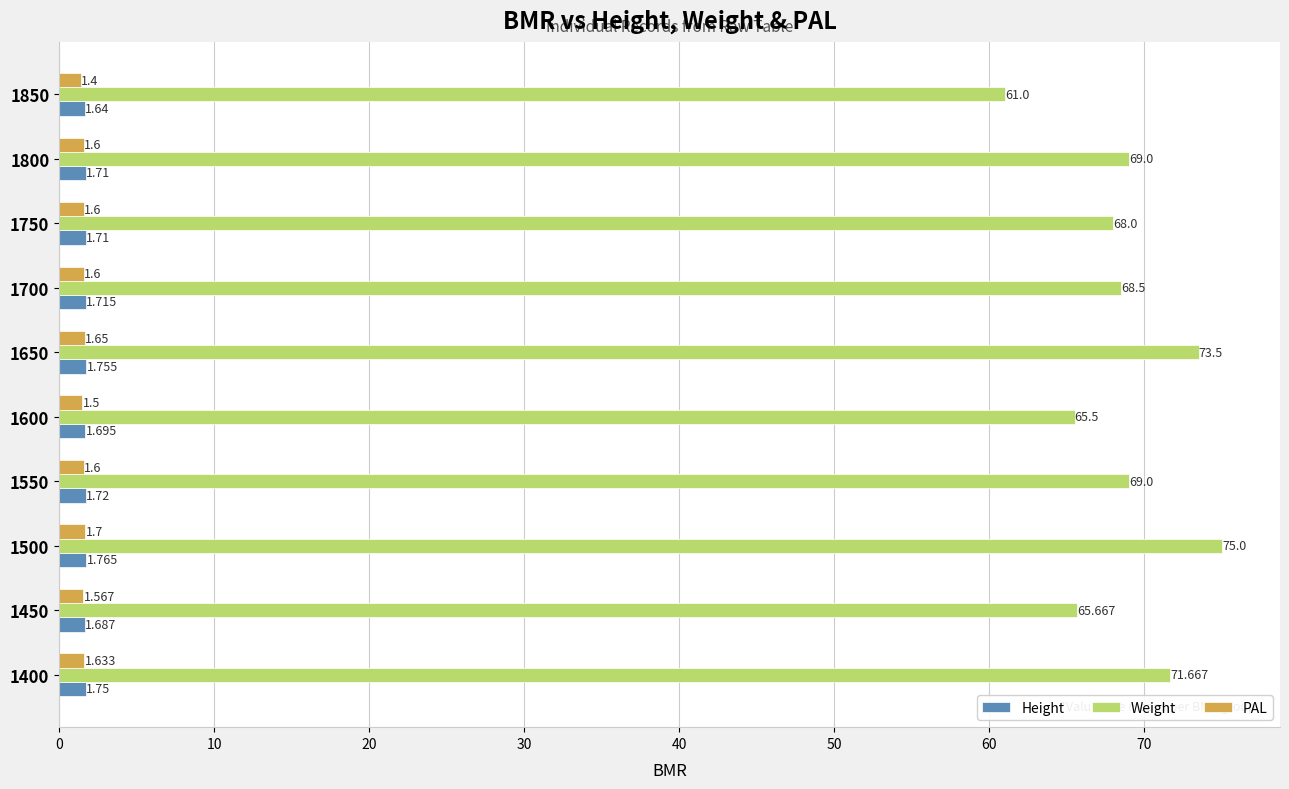

Which series has the widest spread of values?

Weight